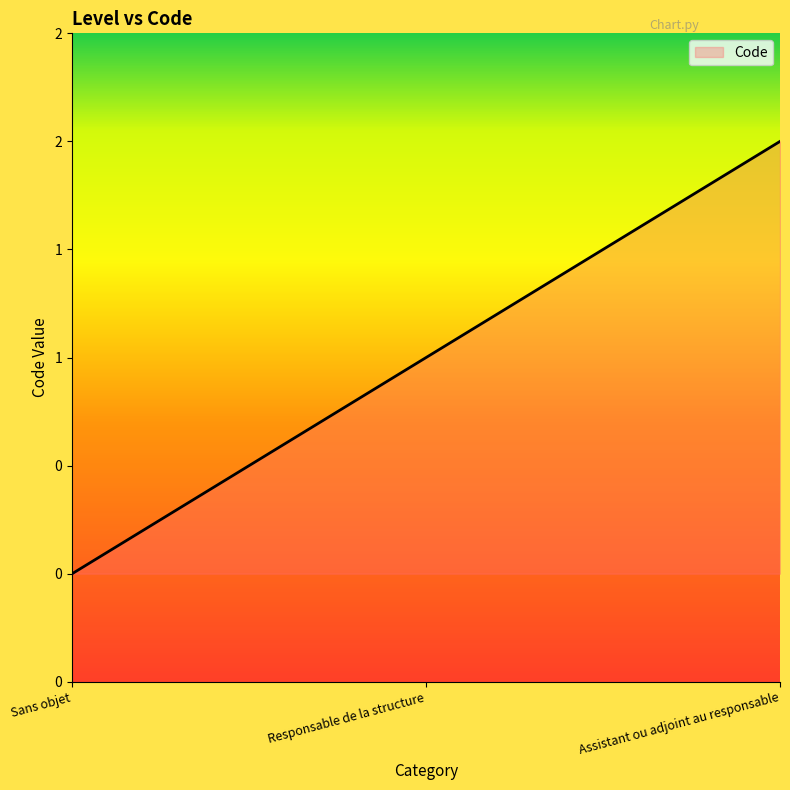

Does the chart have visible grid lines?

No